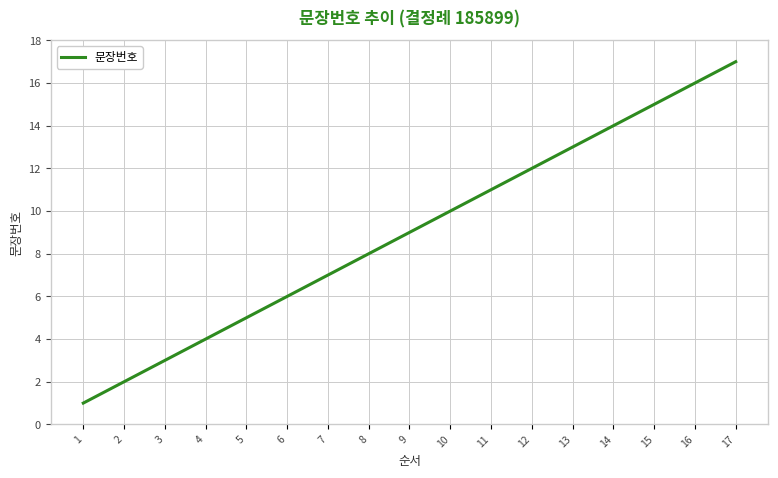

At which category does the chart reach its minimum across all series?

1